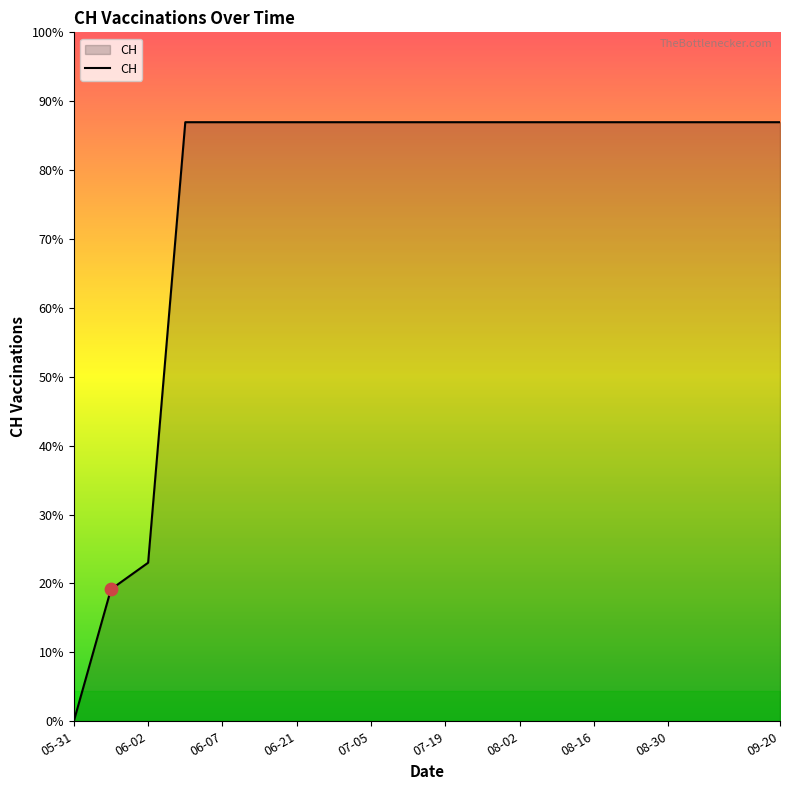

Does the chart have visible grid lines?

No